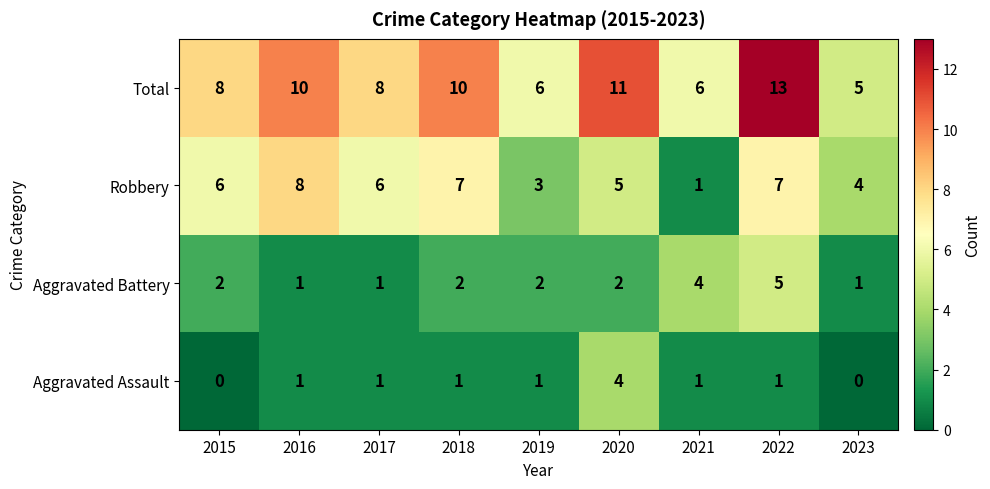

What is the difference between the Total values at 2022 and 2018?

3